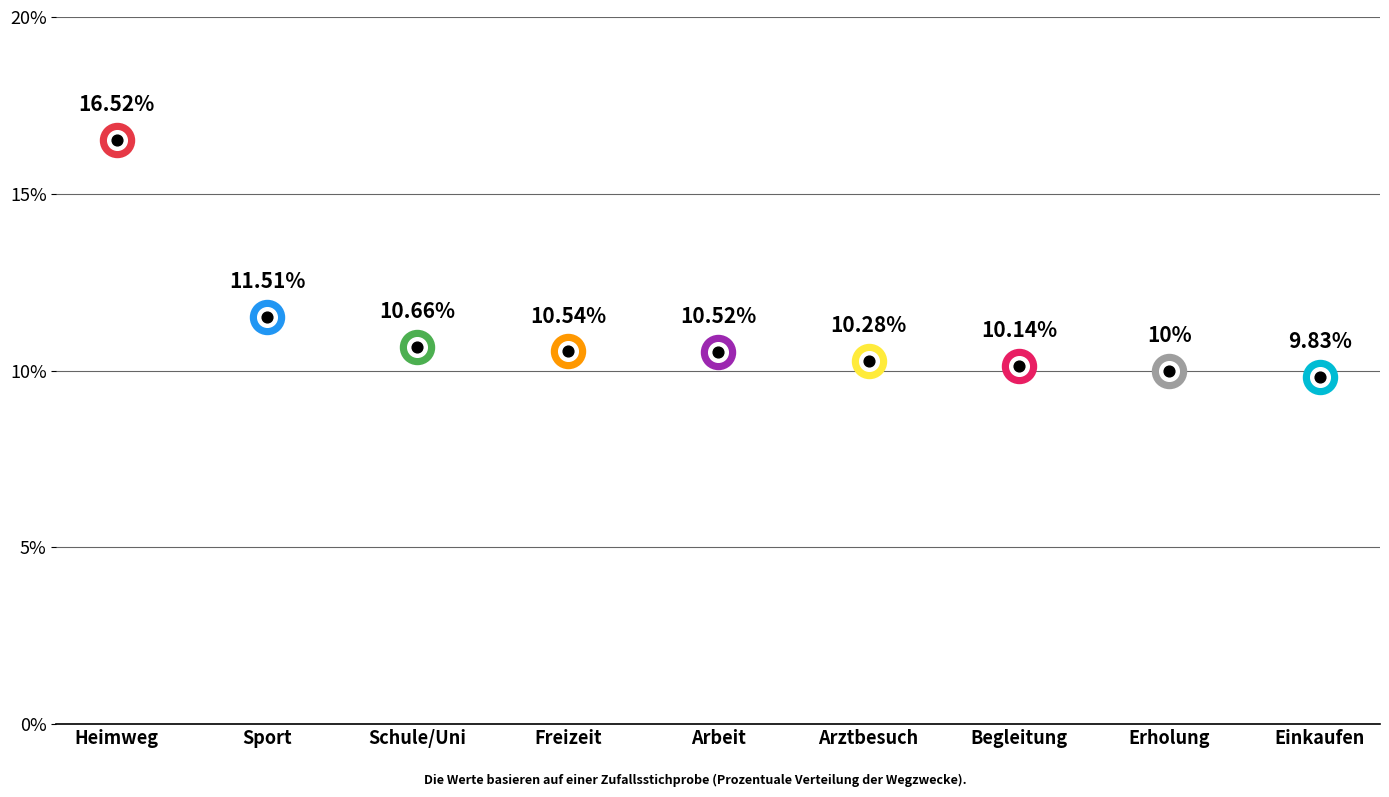

What is the change in value from Schule/Uni to Freizeit?

-0.1